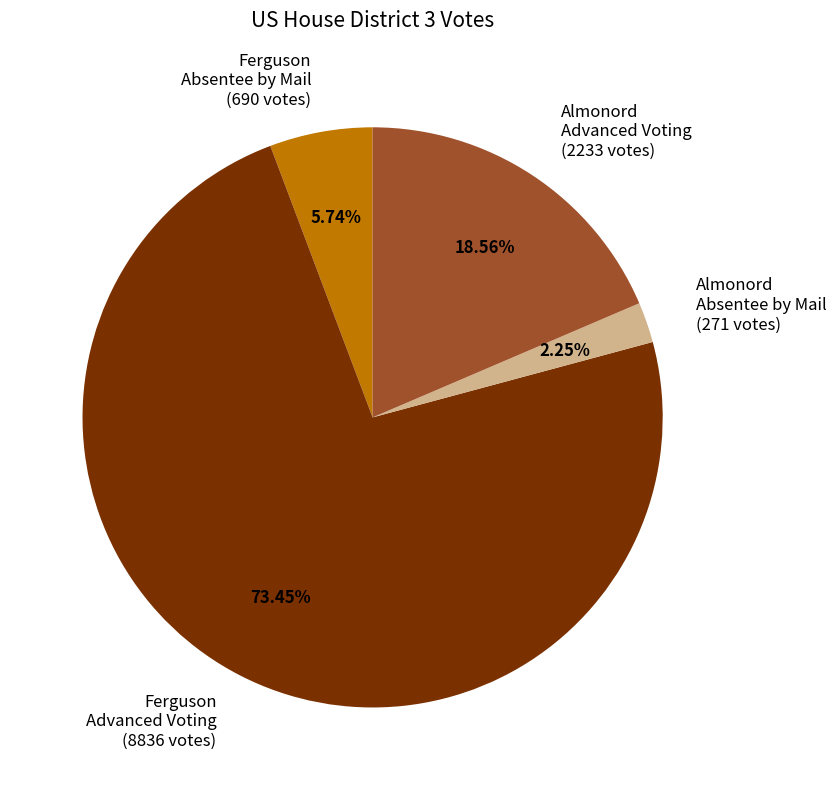

Combined, do Ferguson Advanced Voting (8836 votes) and Ferguson Absentee by Mail (690 votes) account for over 50%?

Yes